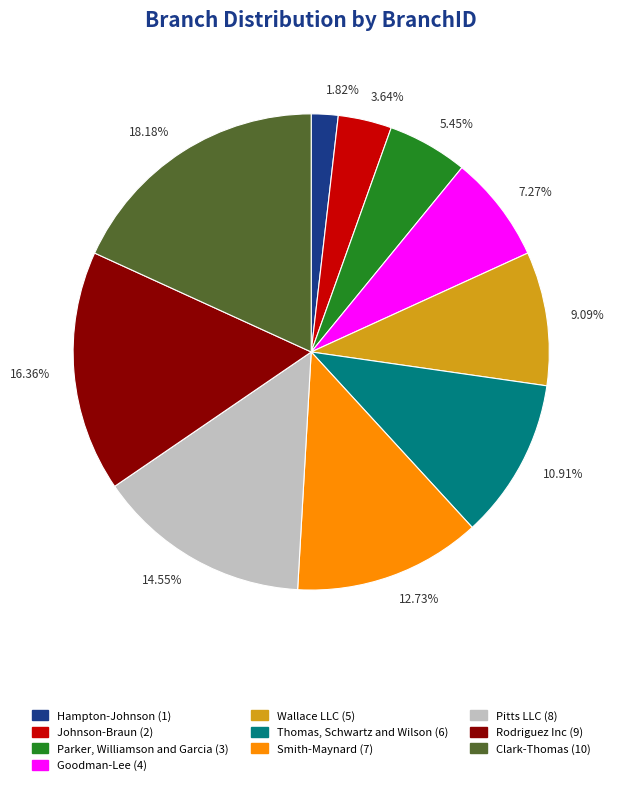

Which category has the biggest portion of the pie?

Clark-Thomas